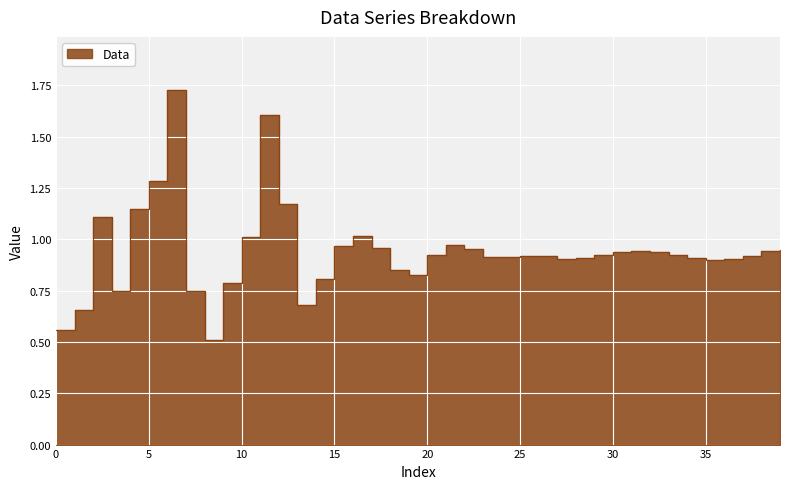

Where is the first local maximum?

2